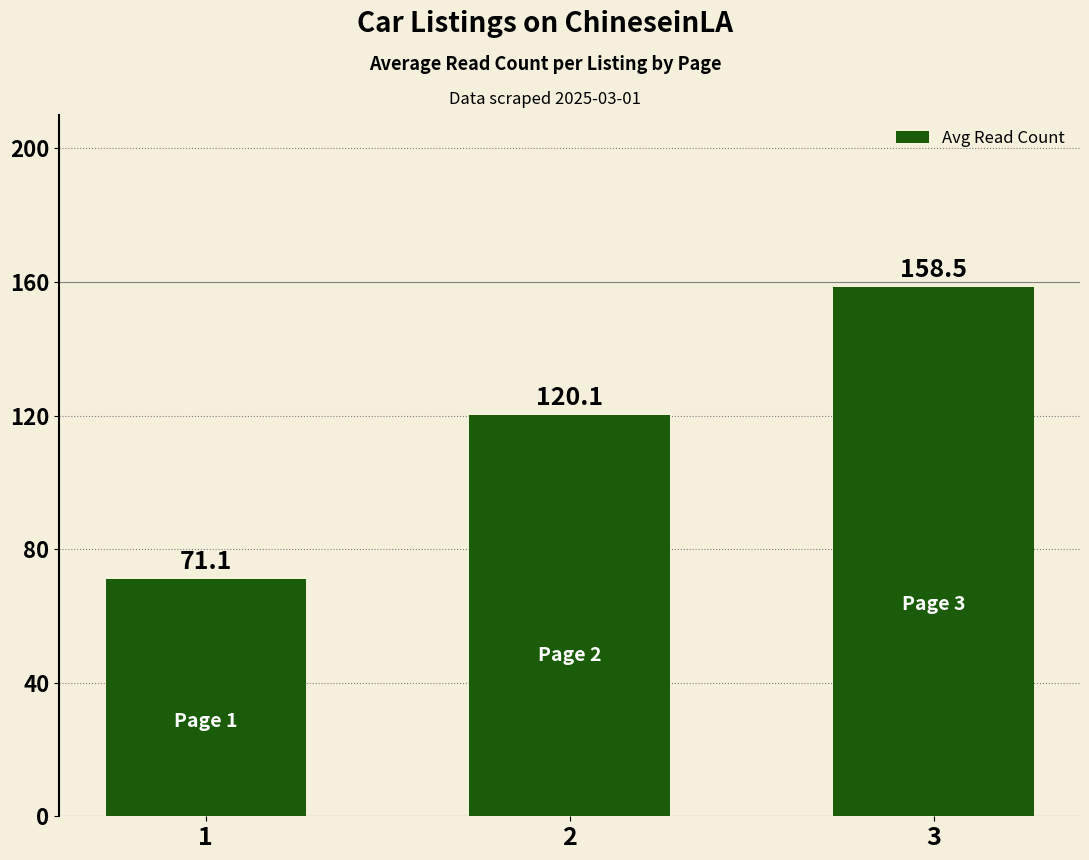

Where is the data nearest to the value 114?

2